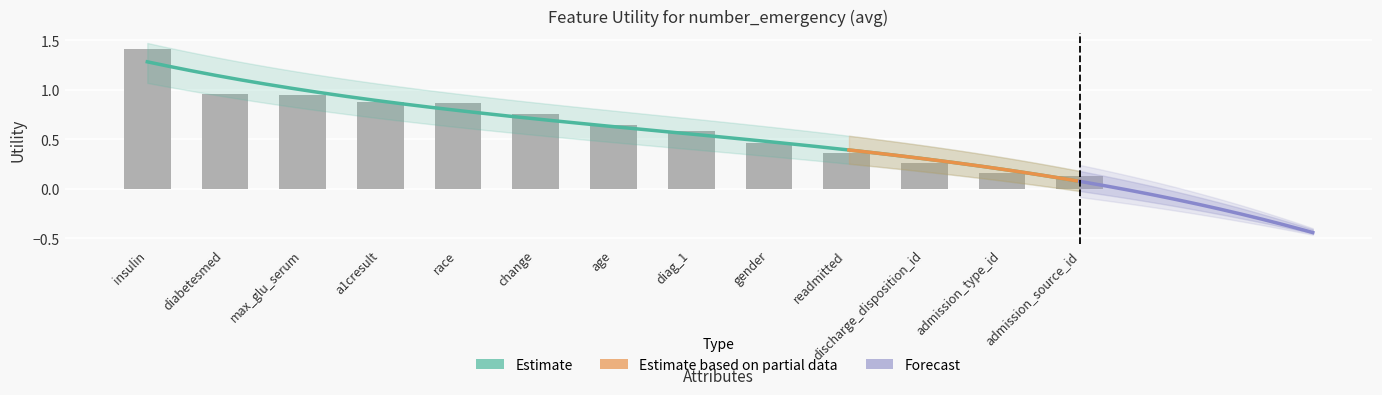

How many categories are shown in the chart?

13